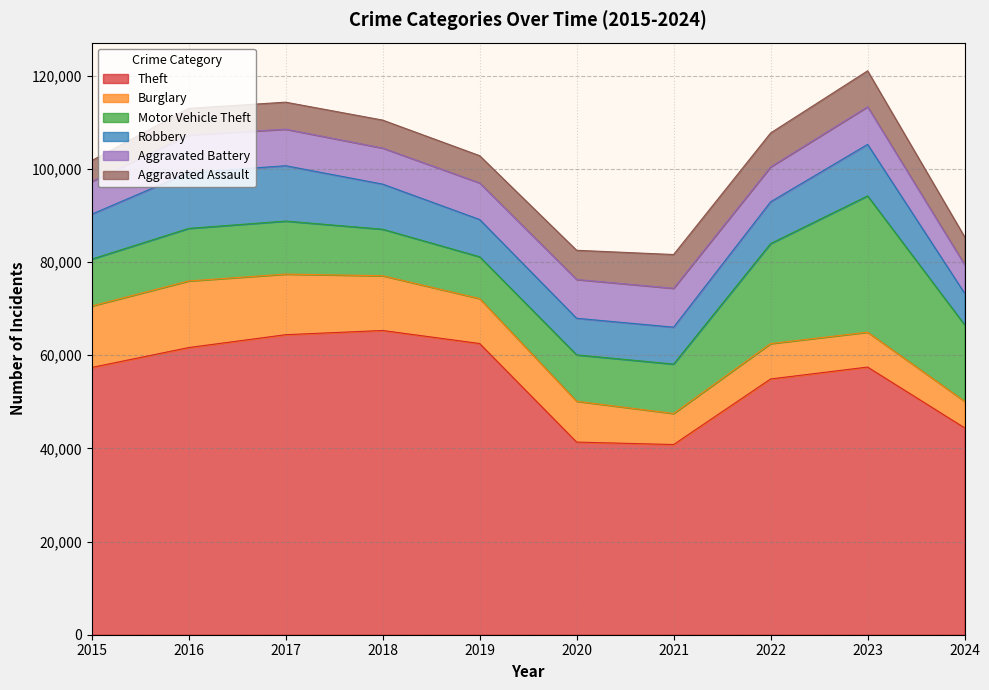

What is the minimum value shown in the chart?

4480